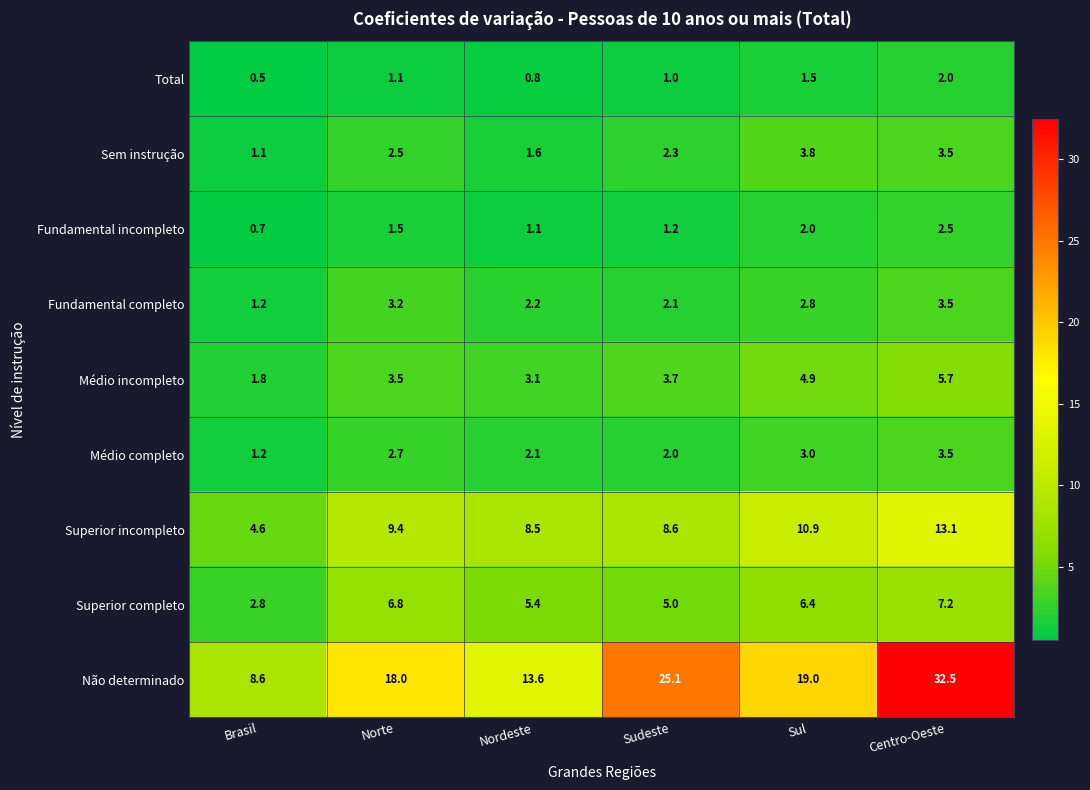

True or false: Fundamental incompleto has a value of 1.5 at Norte.

True